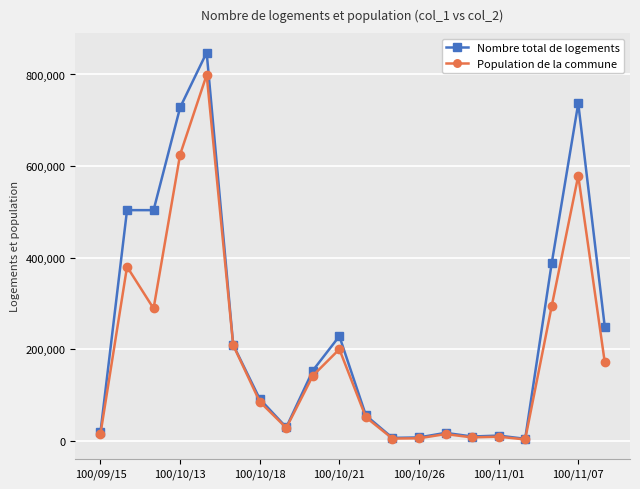

At how many categories does at least one series exceed 322504?

6